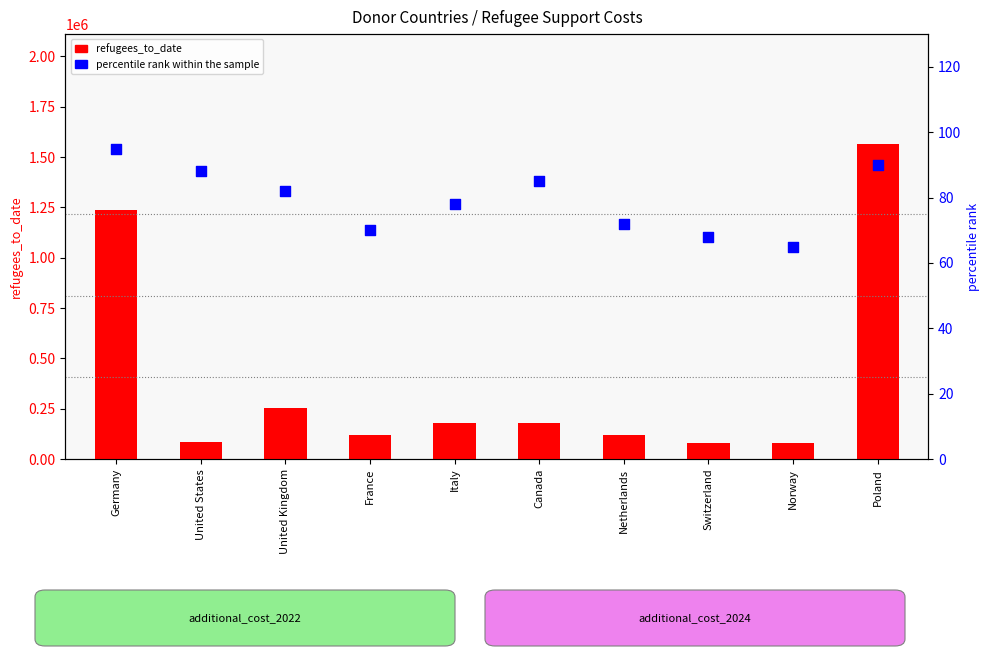

Which series has the largest total across all categories?

refugees_to_date